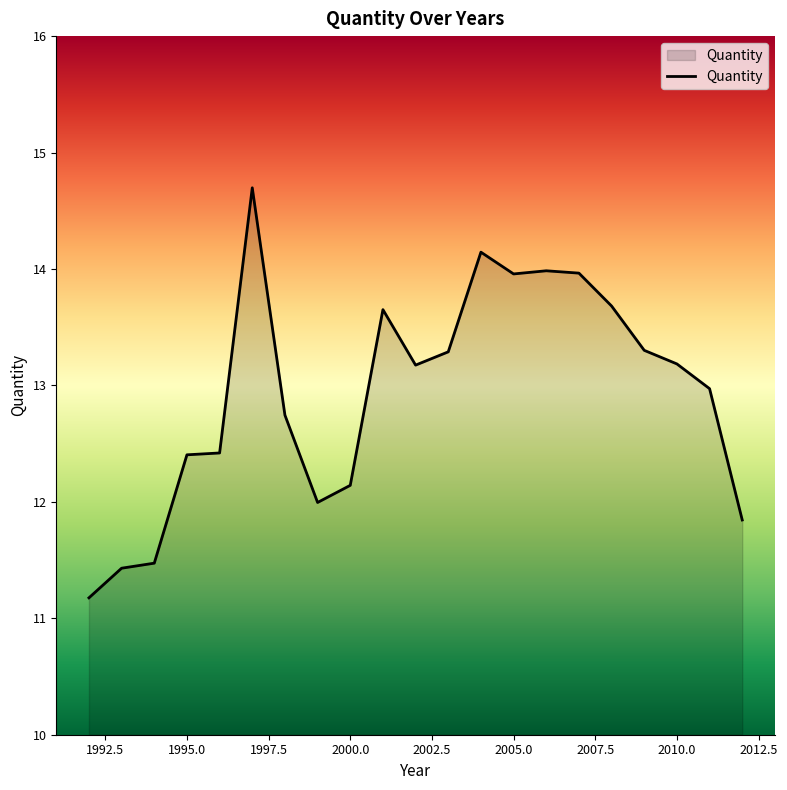

What is the minimum value shown in the chart?

11.2